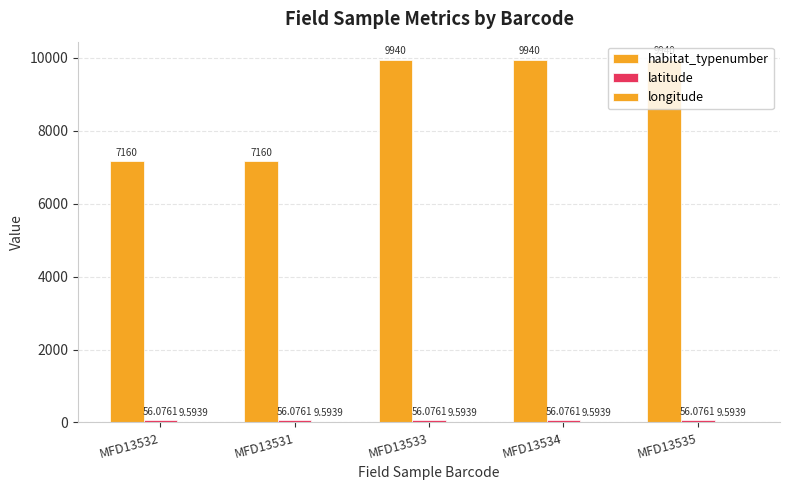

Are the bars grouped side by side (vs. stacked)?

Yes